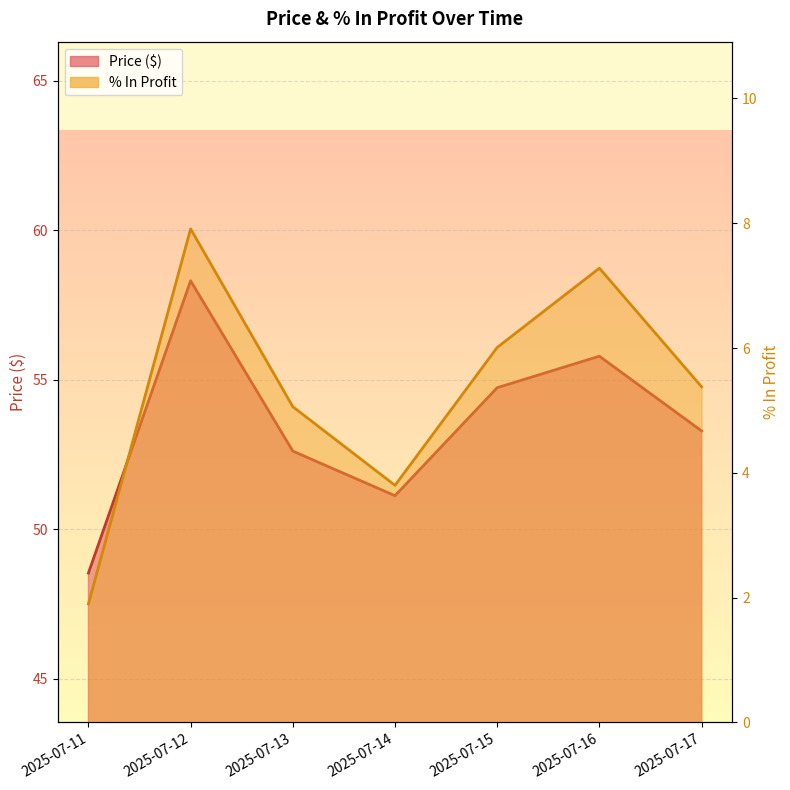

Where is % In Profit nearest to the value 4?

2025-07-14